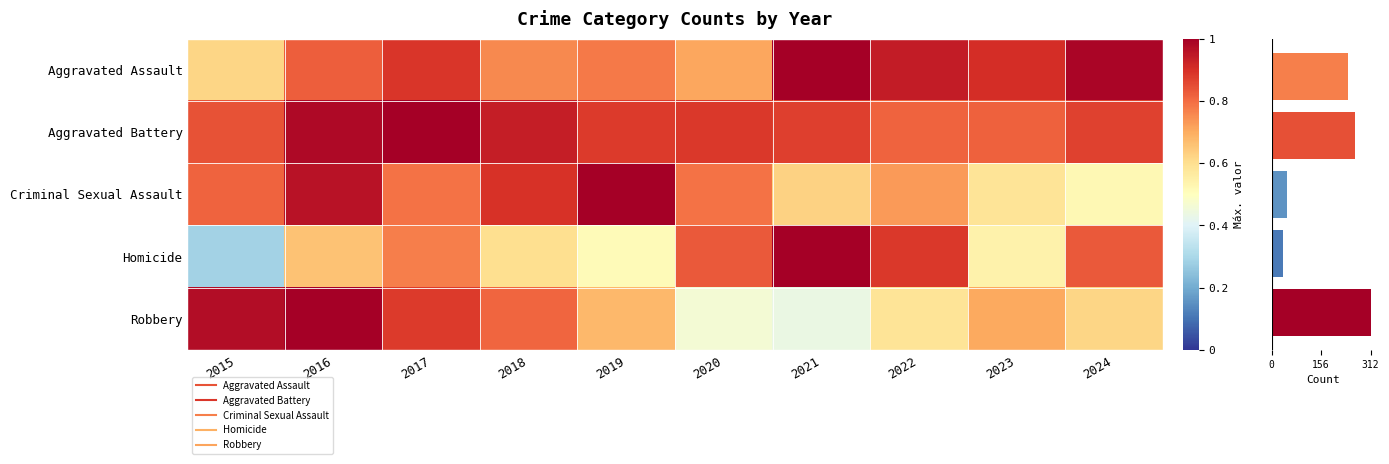

Which has a higher value, 2021 or 2018?

2021